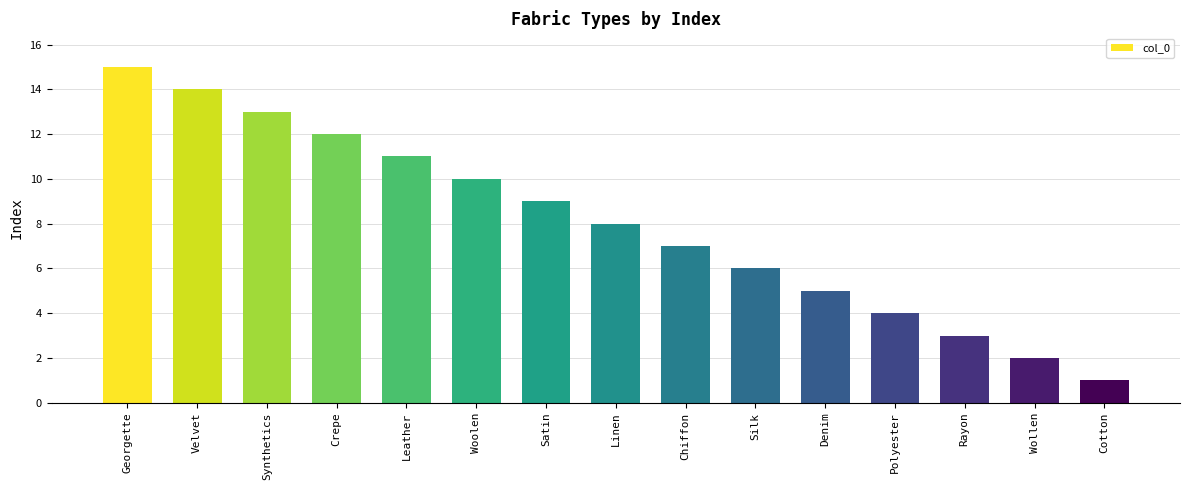

How many data points are less than 8?

7